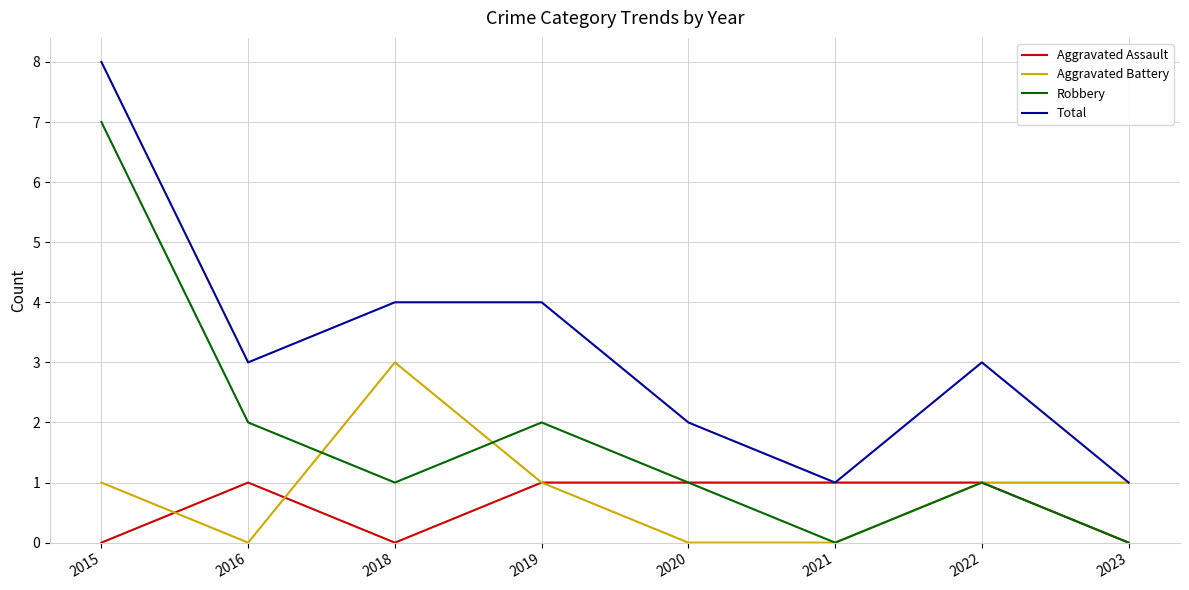

At which category is the sum across all series the highest?

2015